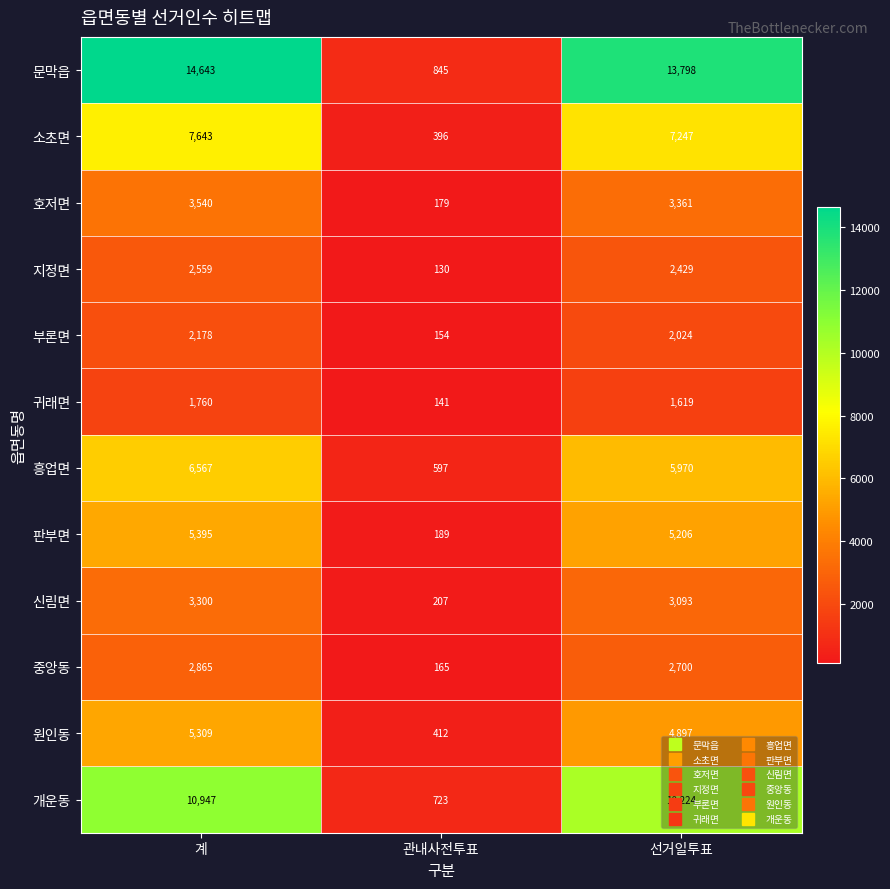

List the labels in order of 호저면 value, smallest first.

관내사전투표, 선거일투표, 계